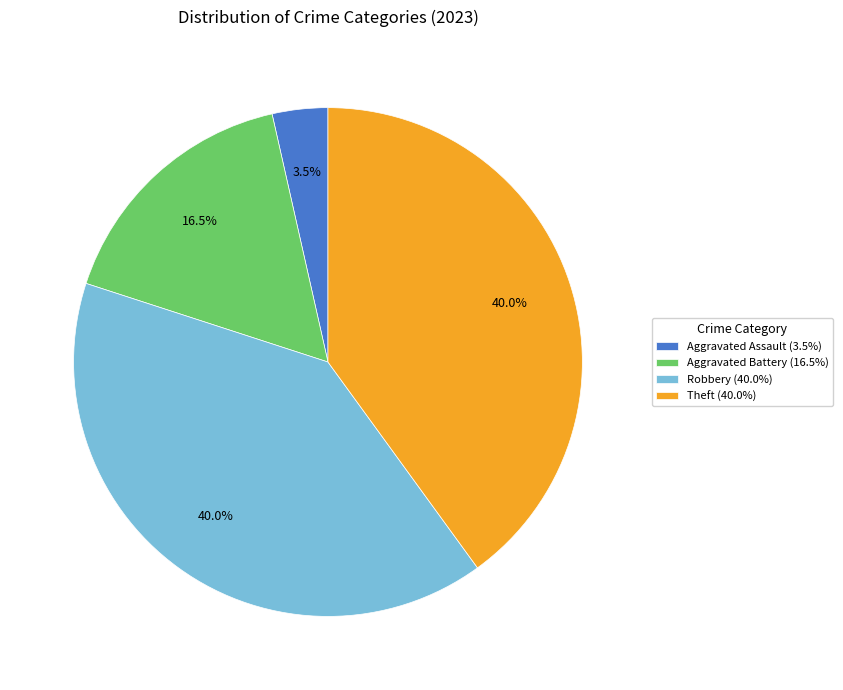

To the nearest percent, what is the average slice percentage?

25%